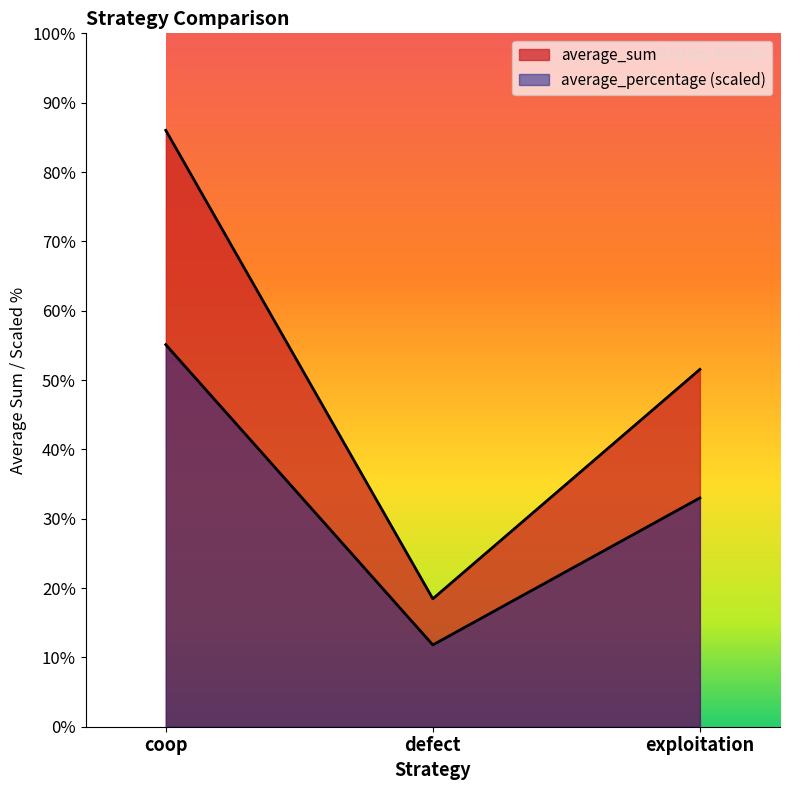

Is it true that average_percentage equals 16500000.0 at exploitation?

True